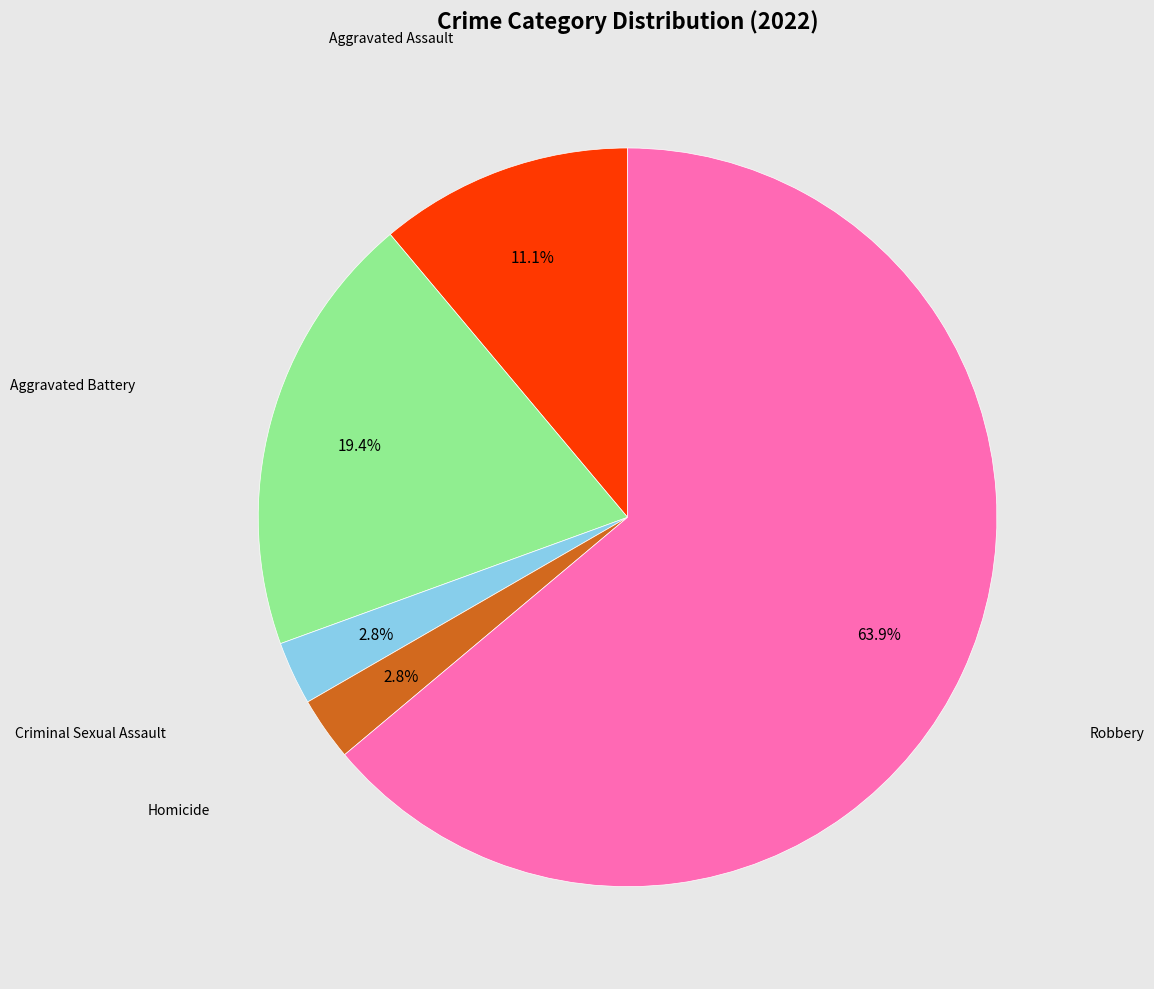

Does any single category account for the majority?

Yes